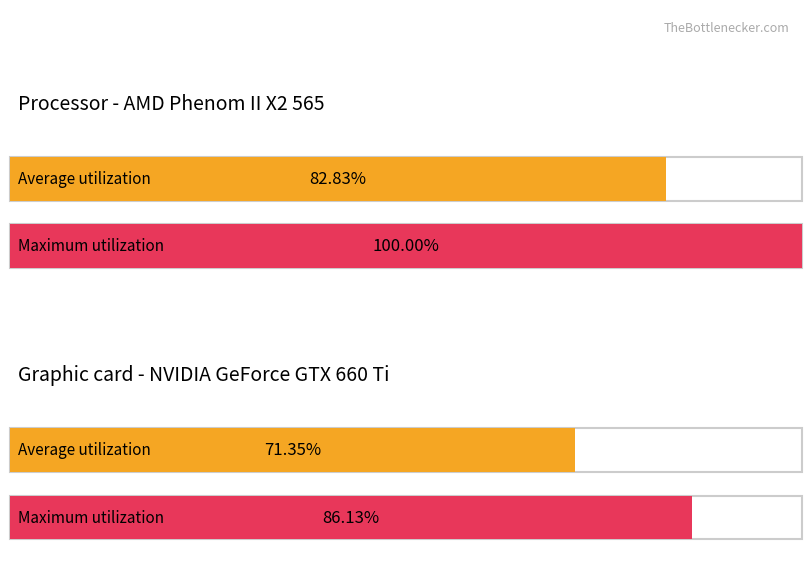

List the series in order of their peak value, lowest first.

Average utilization, Maximum utilization